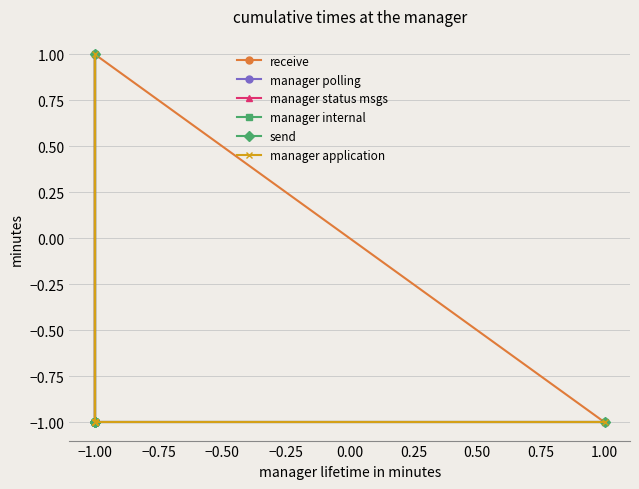

At which category is the sum across all series the highest?

−1.00